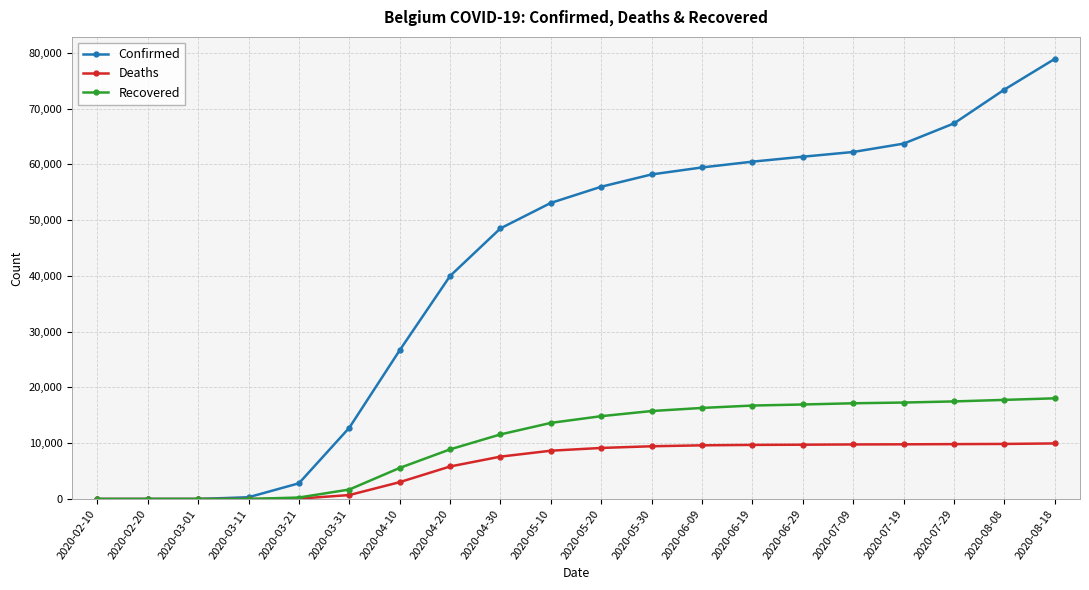

Between 2020-04-10 and 2020-07-29, which series saw the biggest shift?

Confirmed